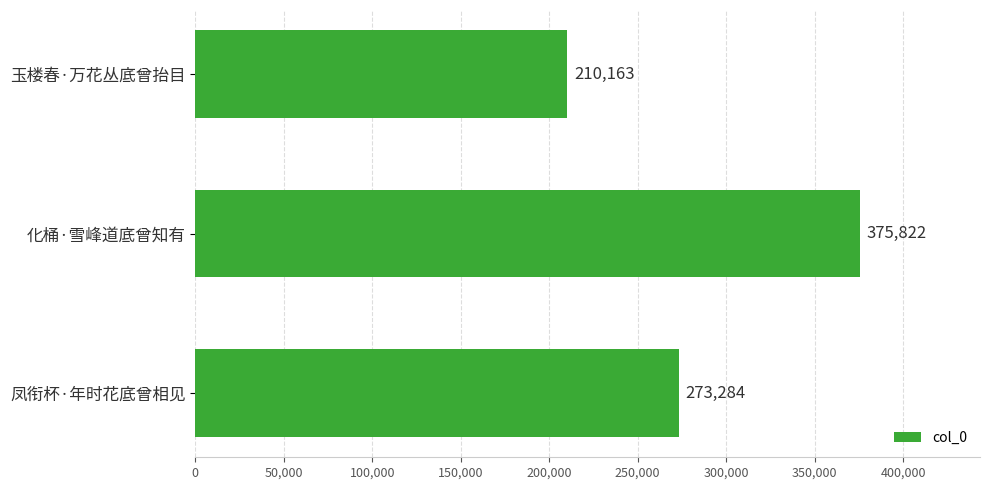

List the labels in order of value, largest first.

化桶·雪峰道底曾知有, 凤衔杯·年时花底曾相见, 玉楼春·万花丛底曾抬目